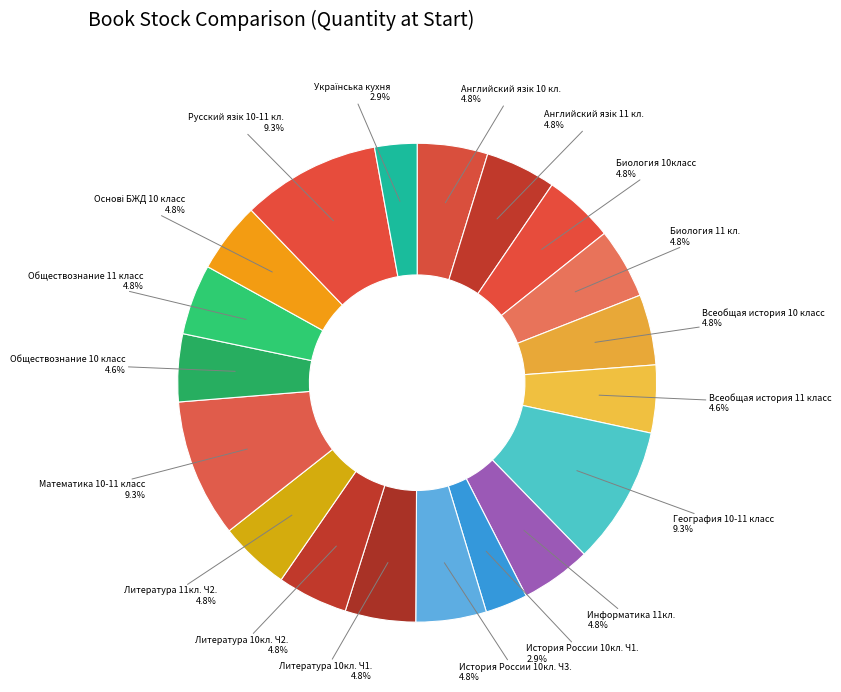

What portion of the pie excludes Обществознание 10 класс?

95.4%